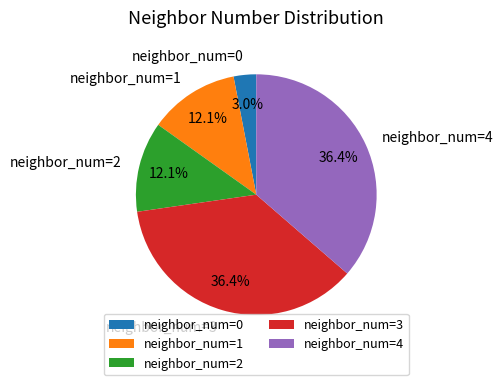

Which has a higher value, neighbor_num=2 or neighbor_num=3?

neighbor_num=3